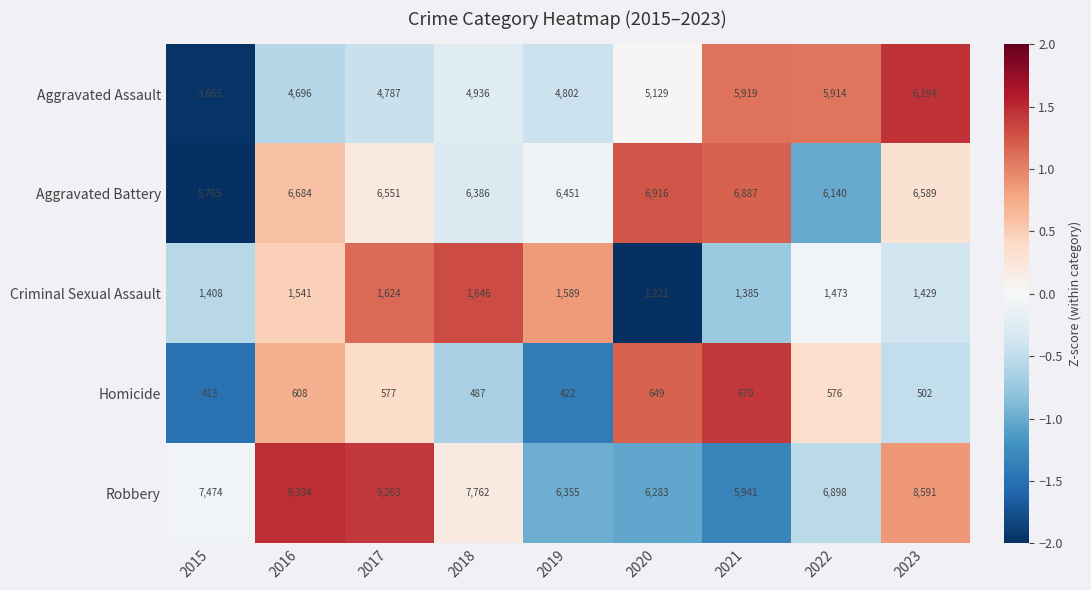

True or false: Robbery has a value of 6283 at 2020.

True